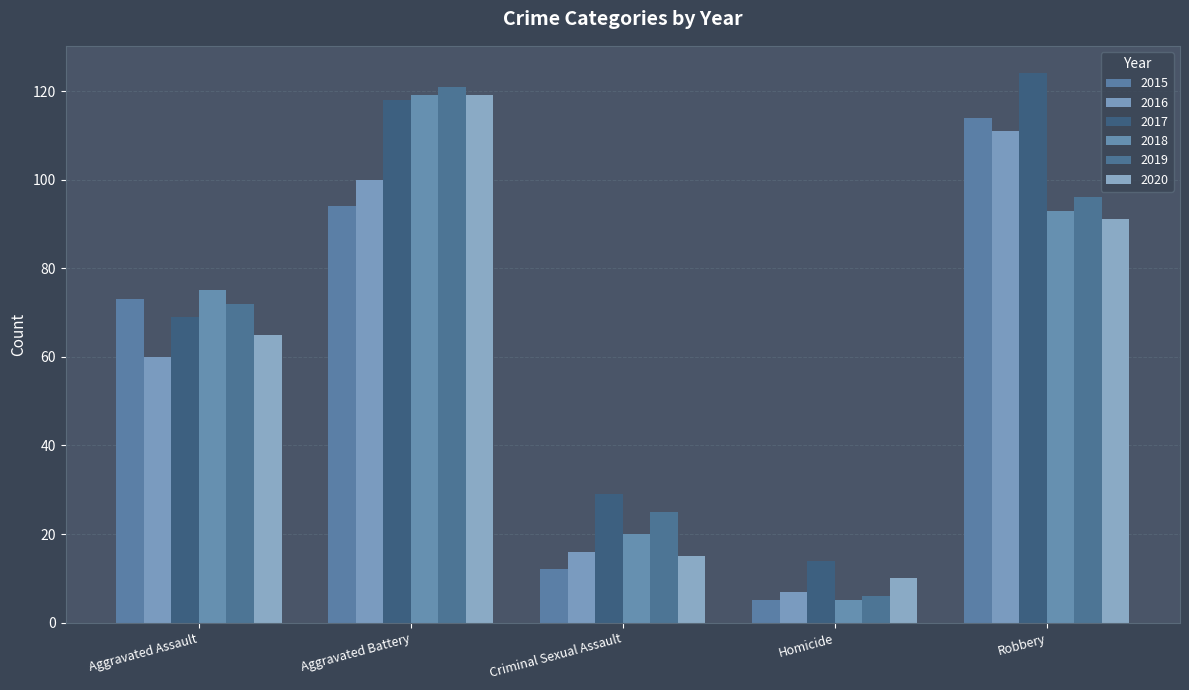

Which series has the largest total across all categories?

2017